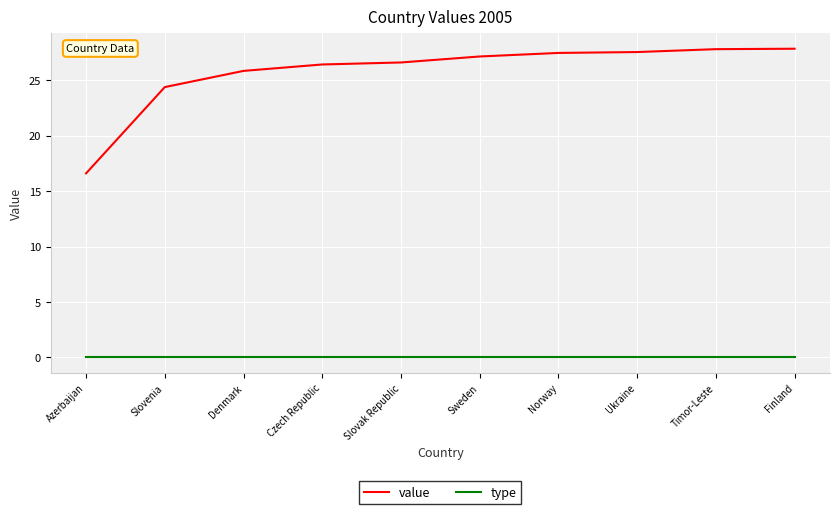

Between Slovenia and Ukraine, which series saw the biggest shift?

value